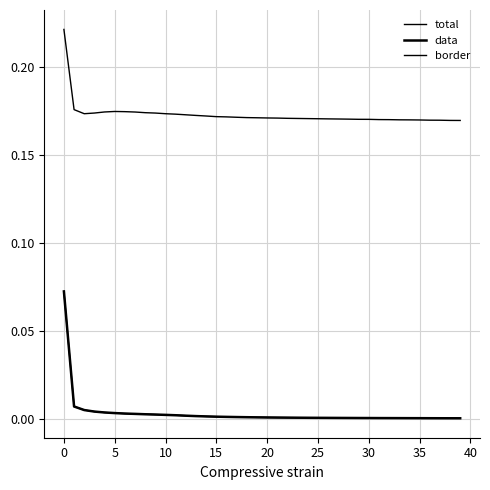

Reading right to left, transcribe all the data shown in this chart.

total: 0.0	0.0	0.0	0.0	0.0	0.0	0.0	0.0	0.0	0.0	0.0	0.0	0.0	0.0	0.0	0.0	0.0	0.0	0.0	0.0	0.0	0.0	0.0	0.0	0.0	0.0	0.0	0.0	0.0	0.0	0.0	0.0	0.0	0.0	0.0	0.0	0.0	0.0	0.0	0.1
data: 0.0	0.0	0.0	0.0	0.0	0.0	0.0	0.0	0.0	0.0	0.0	0.0	0.0	0.0	0.0	0.0	0.0	0.0	0.0	0.0	0.0	0.0	0.0	0.0	0.0	0.0	0.0	0.0	0.0	0.0	0.0	0.0	0.0	0.0	0.0	0.0	0.0	0.0	0.0	0.1
border: 0.2	0.2	0.2	0.2	0.2	0.2	0.2	0.2	0.2	0.2	0.2	0.2	0.2	0.2	0.2	0.2	0.2	0.2	0.2	0.2	0.2	0.2	0.2	0.2	0.2	0.2	0.2	0.2	0.2	0.2	0.2	0.2	0.2	0.2	0.2	0.2	0.2	0.2	0.2	0.2